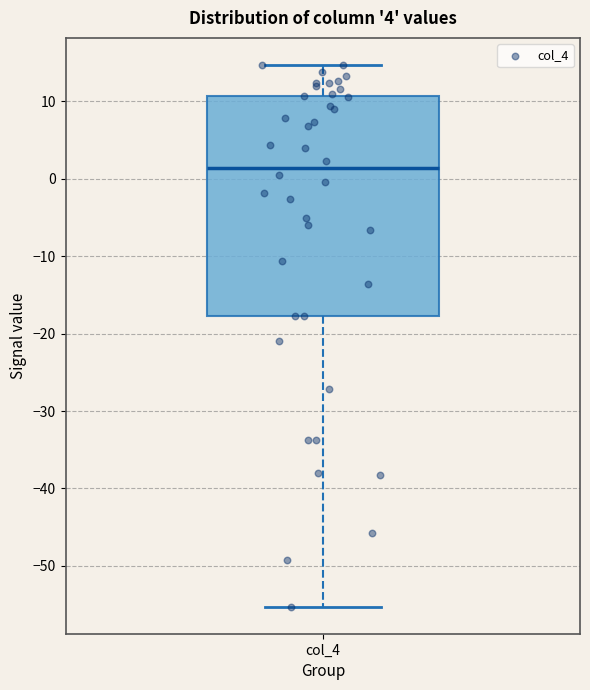

Where is the upper edge of the box for col_4 on the y-axis? The values are not printed on the chart, so give them approximately, as read against the axis.

11